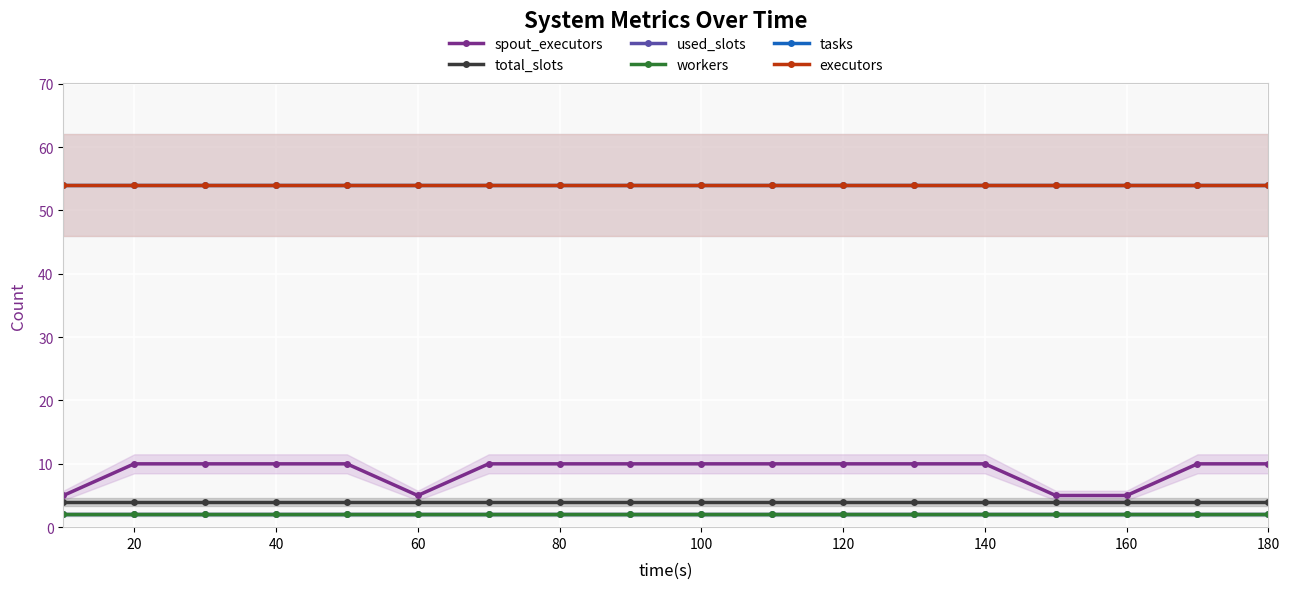

True or false: total_slots and workers cross at least once.

False